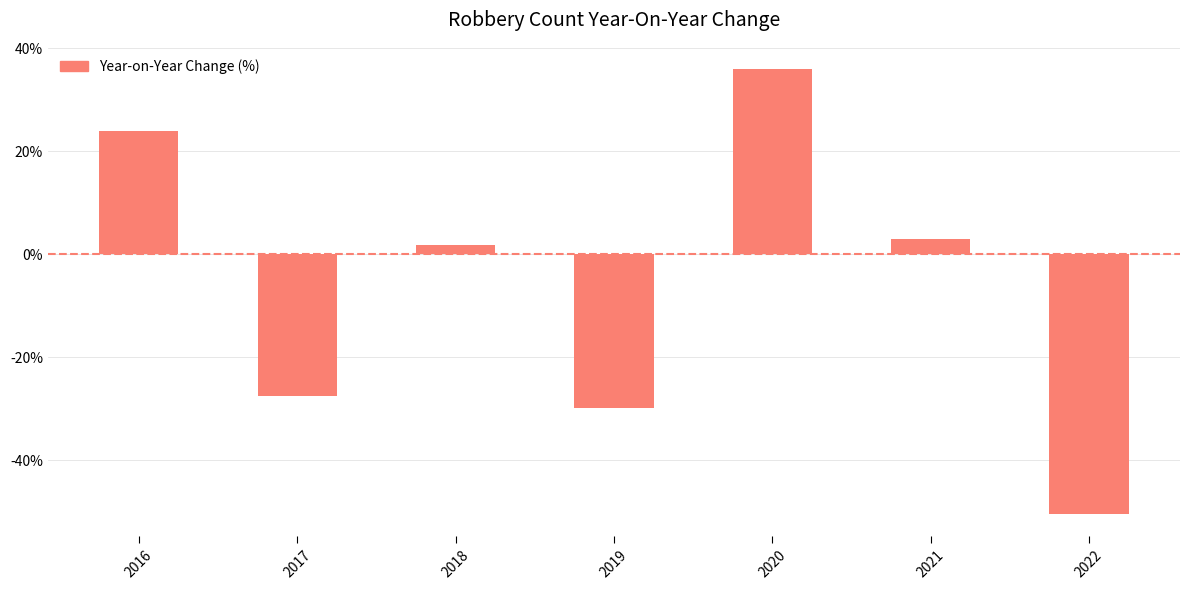

What is the minimum value shown in the chart?

-50.5